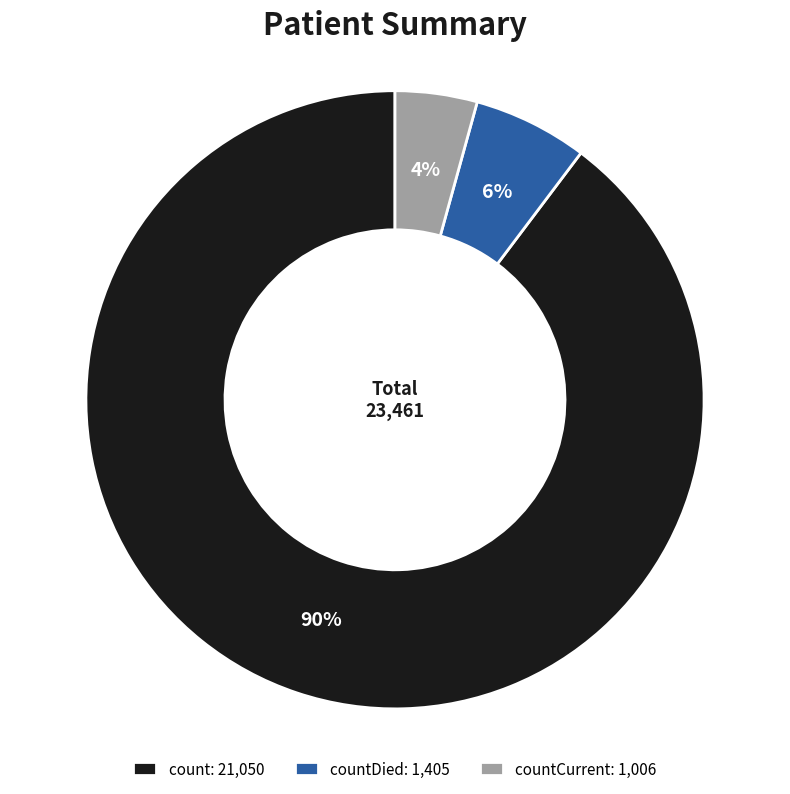

What is the majority slice?

count: 21,050